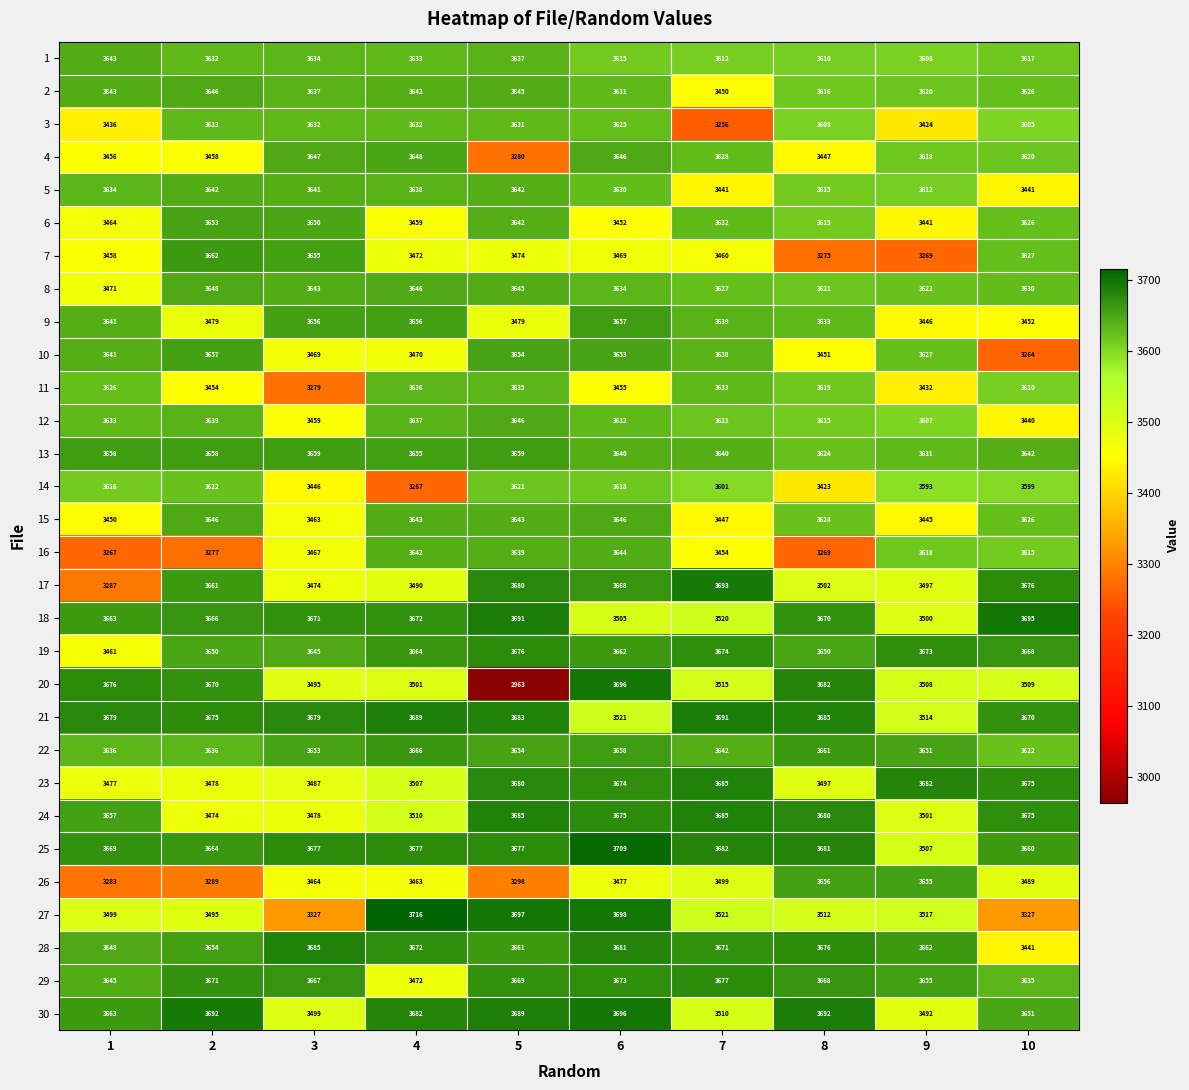

The value of 6 at 9 is 3441. True or false?

True